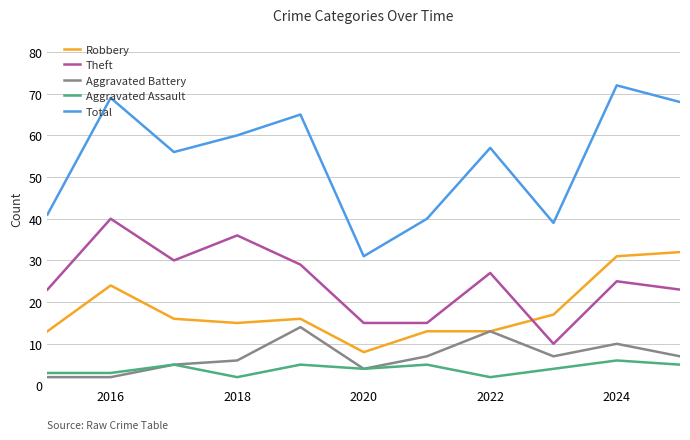

What is the average value of the Theft series?

25